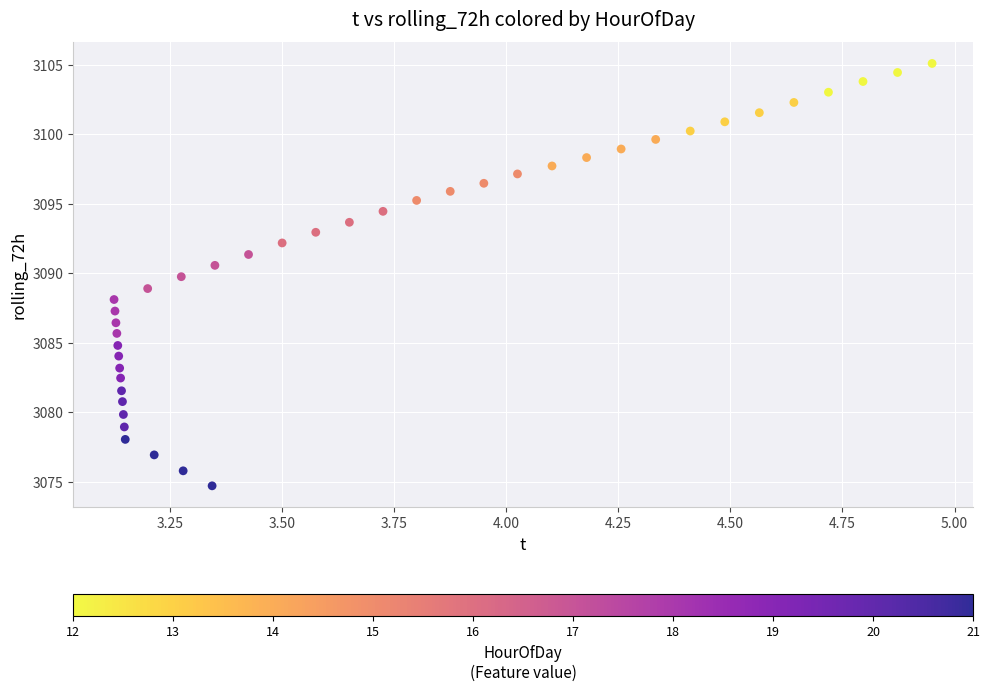

What is the range of X values (max minus min)?

1.8